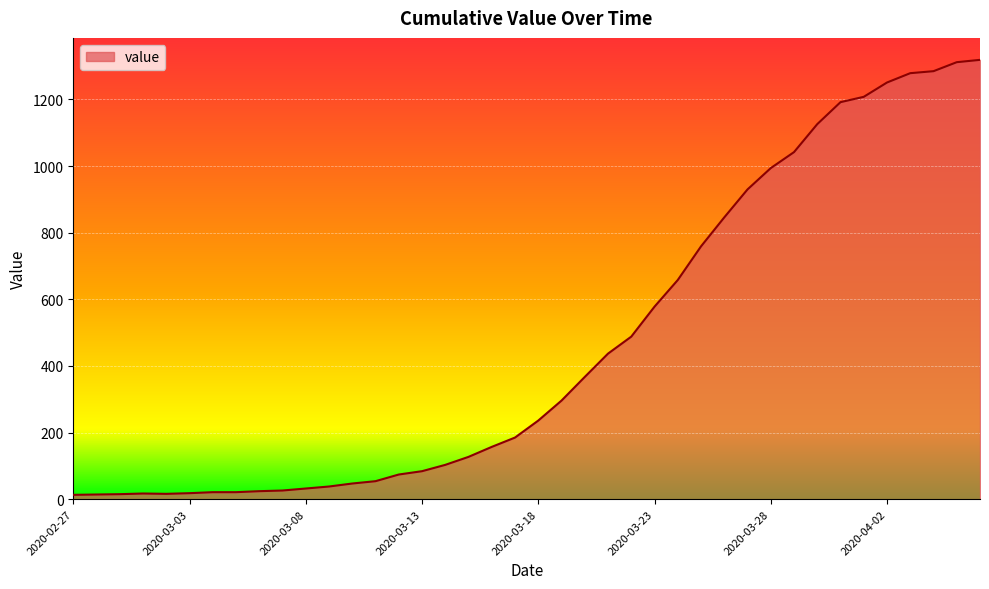

What is the difference between the maximum and minimum values?

1306